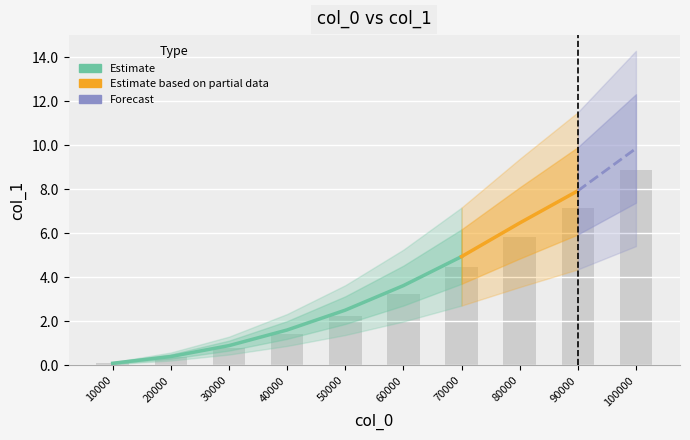

True or false: the data shows 4.5 at 70000.

True